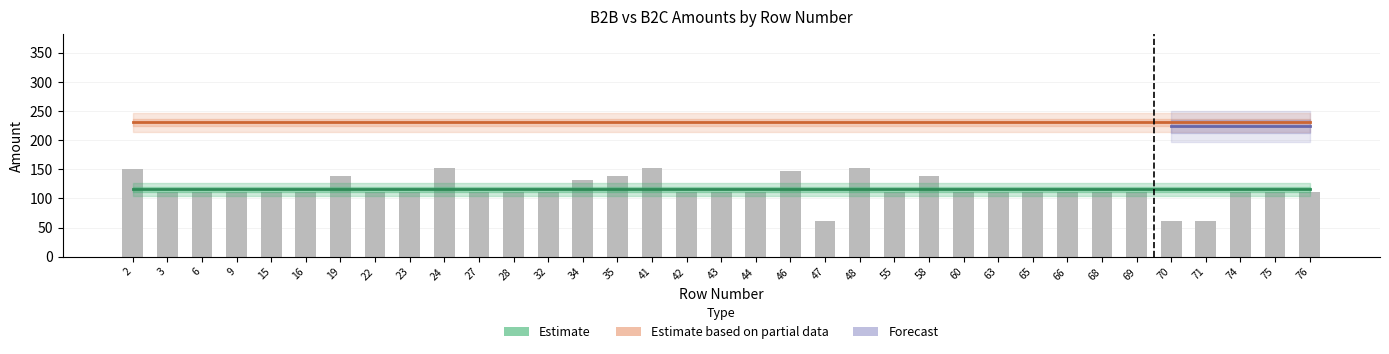

What is the change in value from 32 to 70?

-49.9